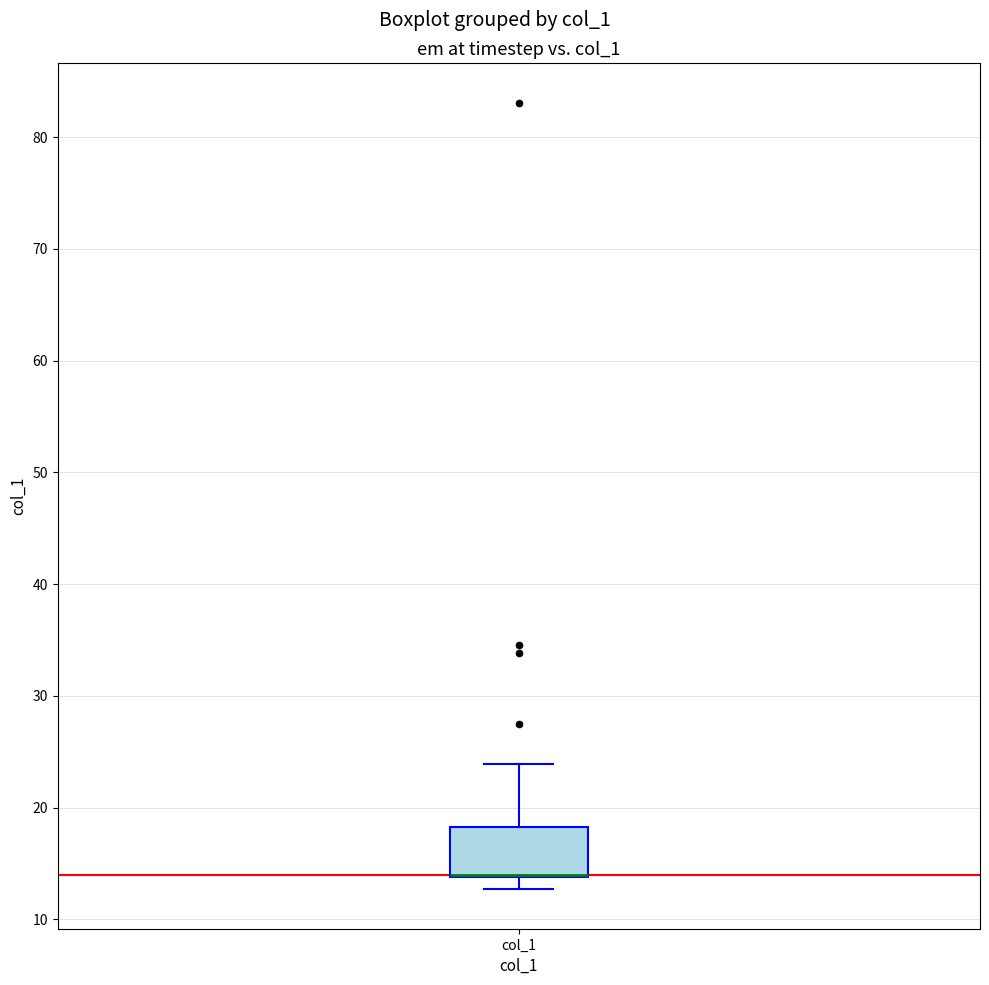

Read this box plot against the y-axis: the position of the median line, the range covered by the box, and the ends of both whiskers. The values are not printed on the chart, so give them approximately, as read against the axis.

median 14 (drawn on the box's lower edge), box 14 to 18, whiskers 13 to 24